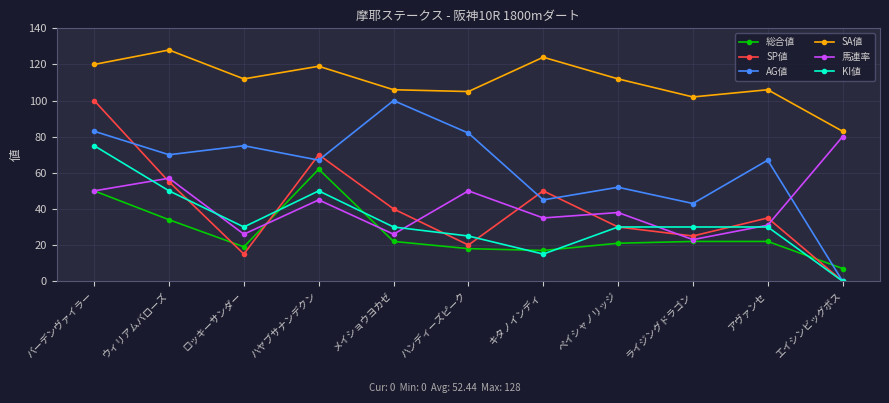

What is the approximate value of SA値 at バーデンヴァイラー, to the nearest 5?

120